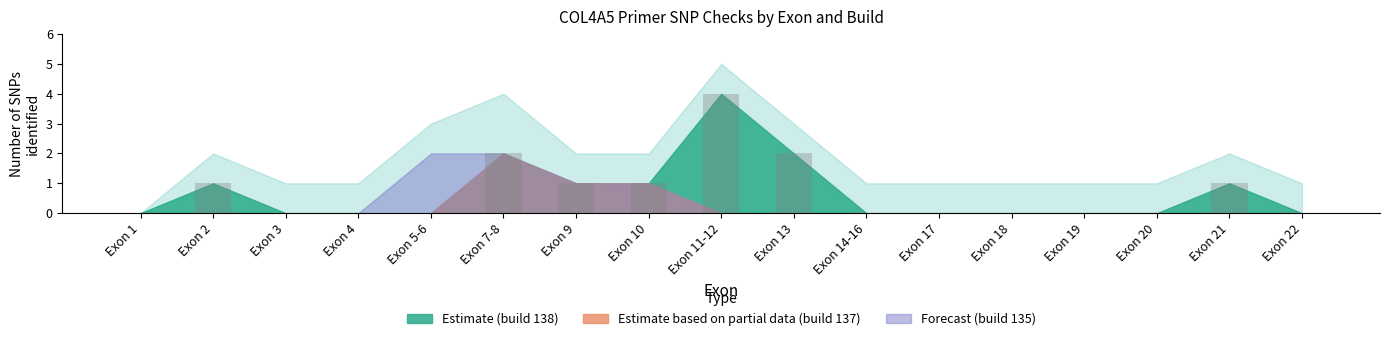

Between Exon 9 and Exon 7-8, which is larger?

Exon 7-8